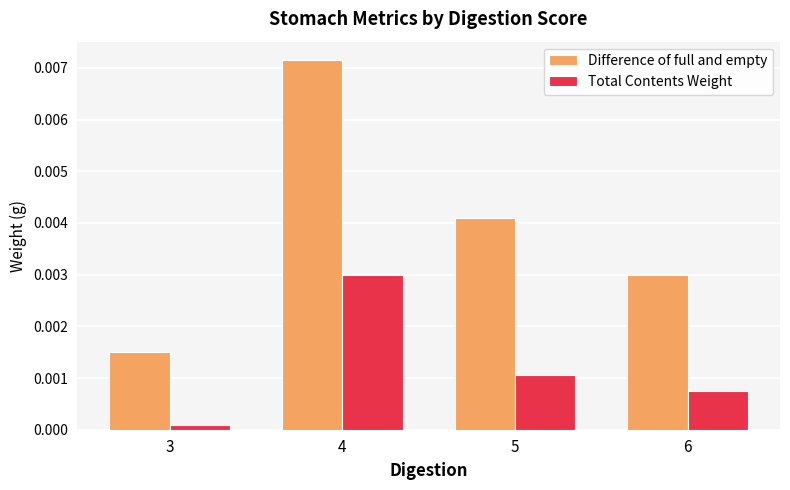

How many distinct data groups are displayed?

2